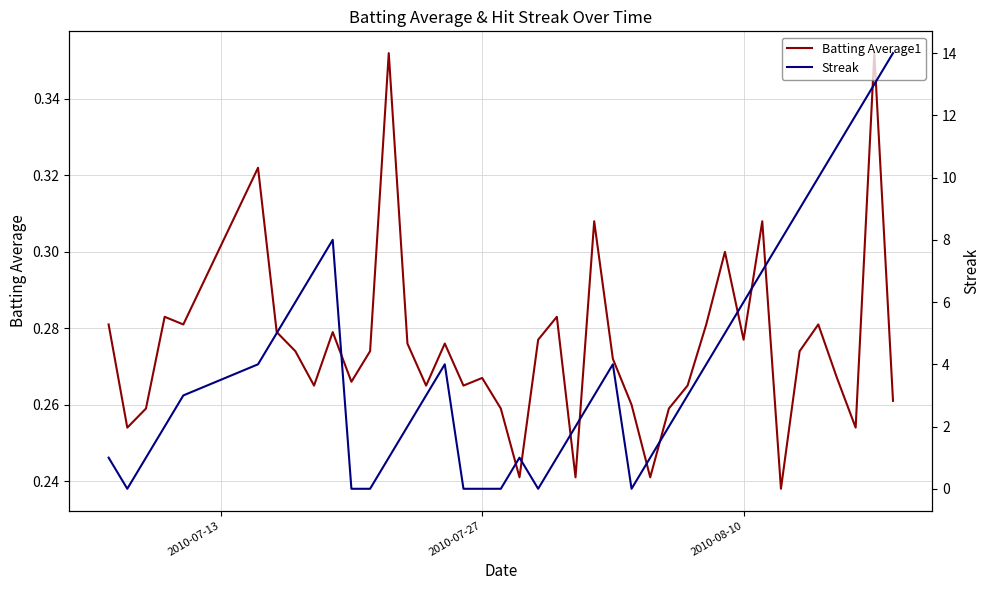

How many data points in Streak are above 3?

18